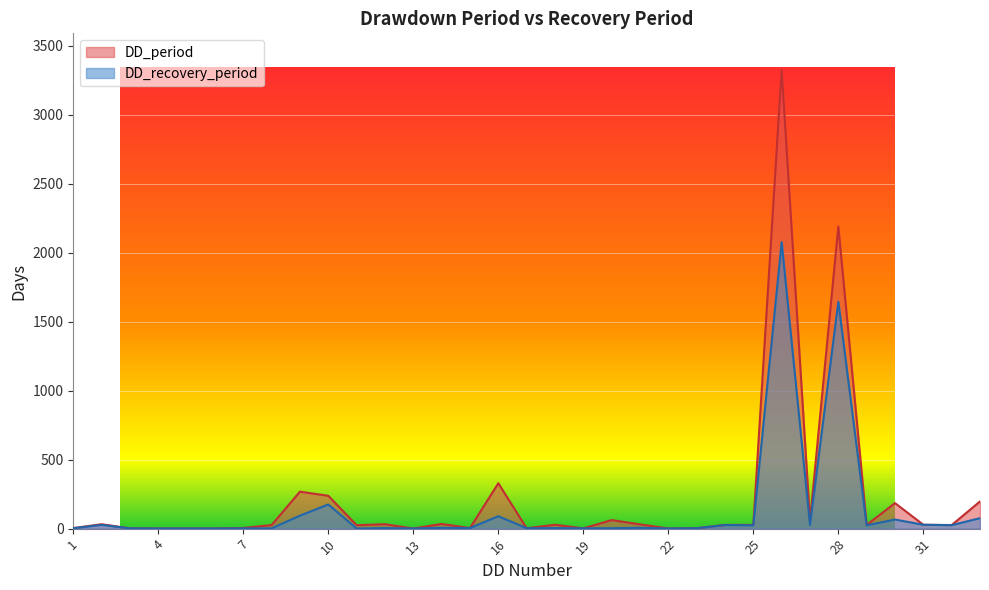

At which label does DD_recovery_period reach its peak?

26